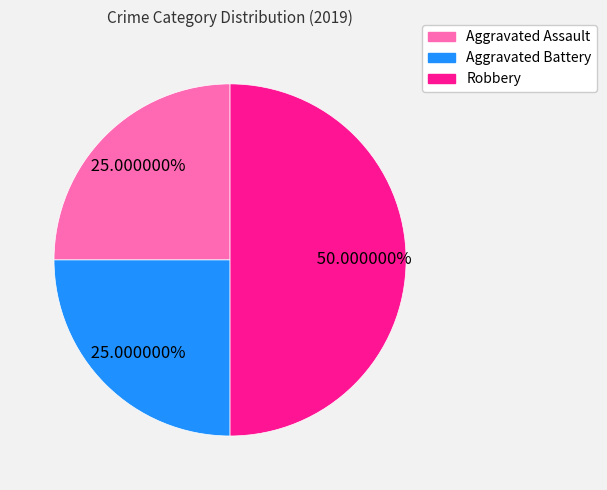

What is the largest slice in the pie chart?

Robbery